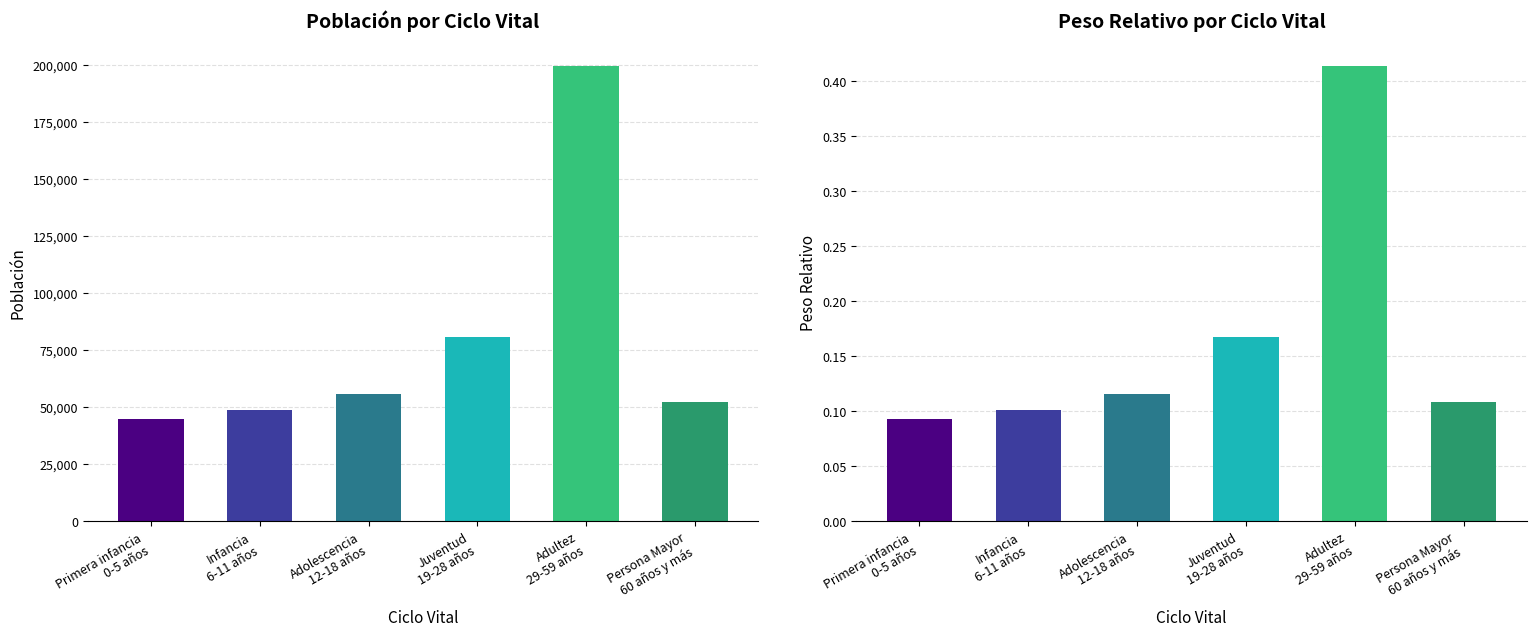

List the series in order of their peak value, lowest first.

Peso relativo, Población